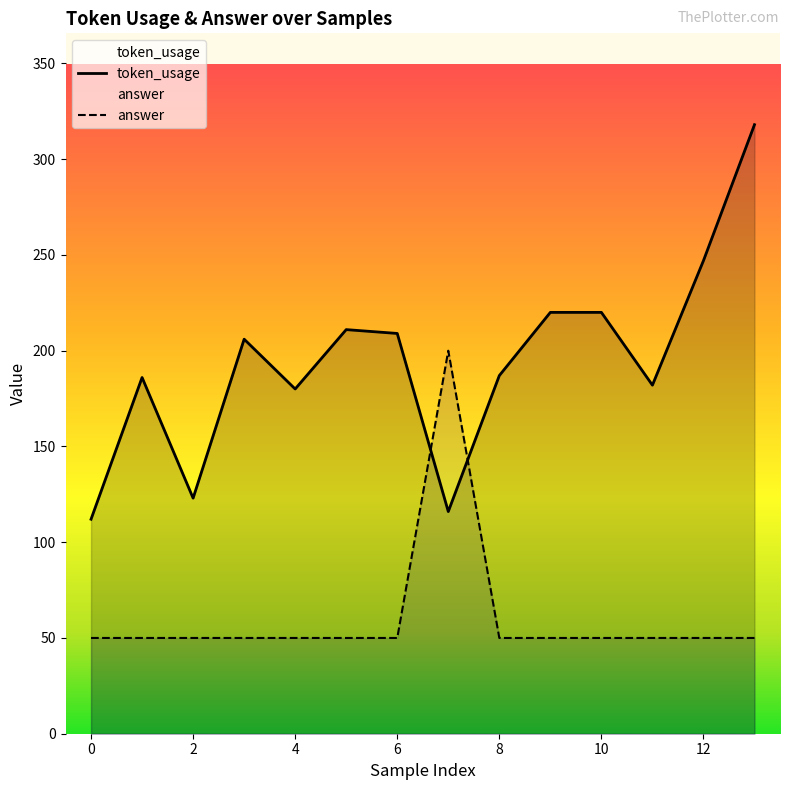

The value of token_usage at 6 is 209. True or false?

True